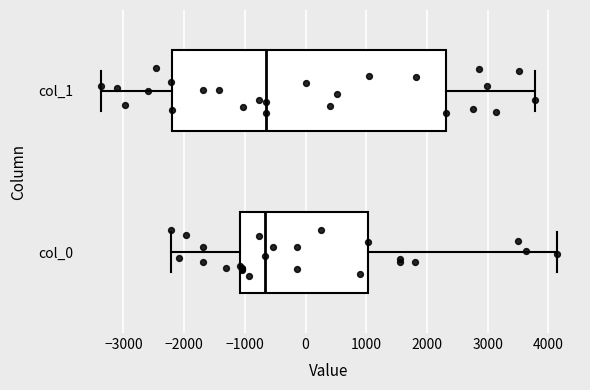

Reading bottom to top, read every box against the x-axis: the position of its median line, the range the box covers, and the ends of its whiskers. The values are not printed on the chart, so give them approximately, as read against the axis.

col_0: median -700, box -1100 to 1000, whiskers -2200 to 4100
col_1: median -600, box -2200 to 2300, whiskers -3400 to 3800